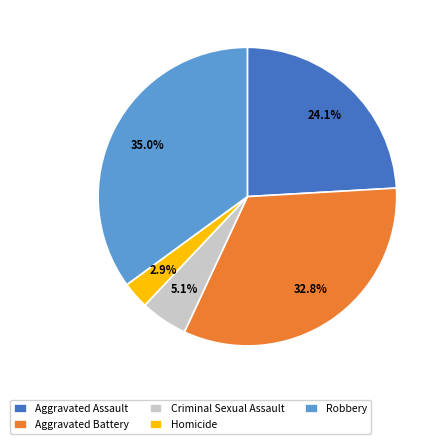

Which category has the smallest portion of the pie?

Homicide